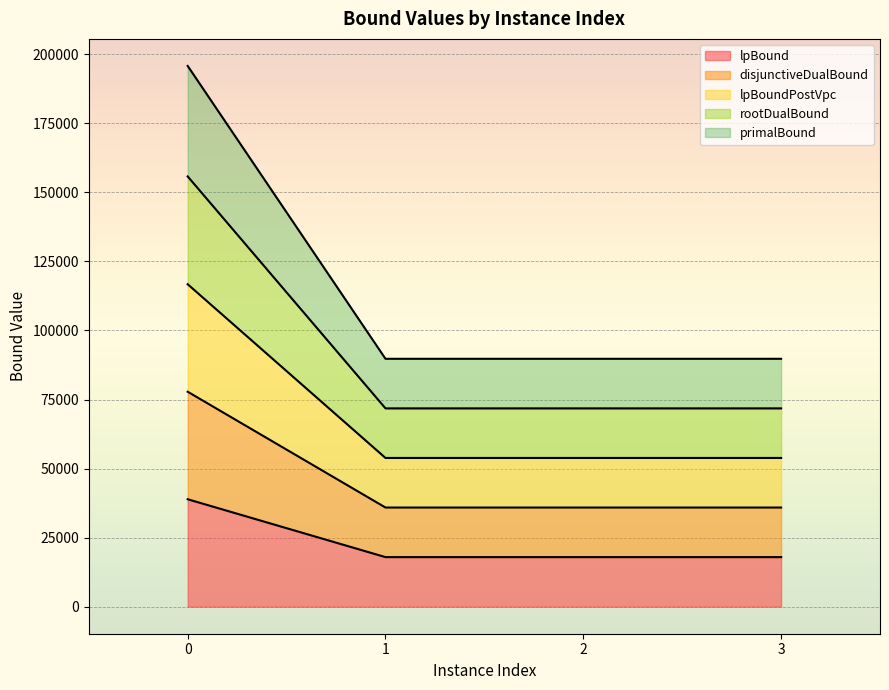

What is the maximum value for lpBound?

38893.9